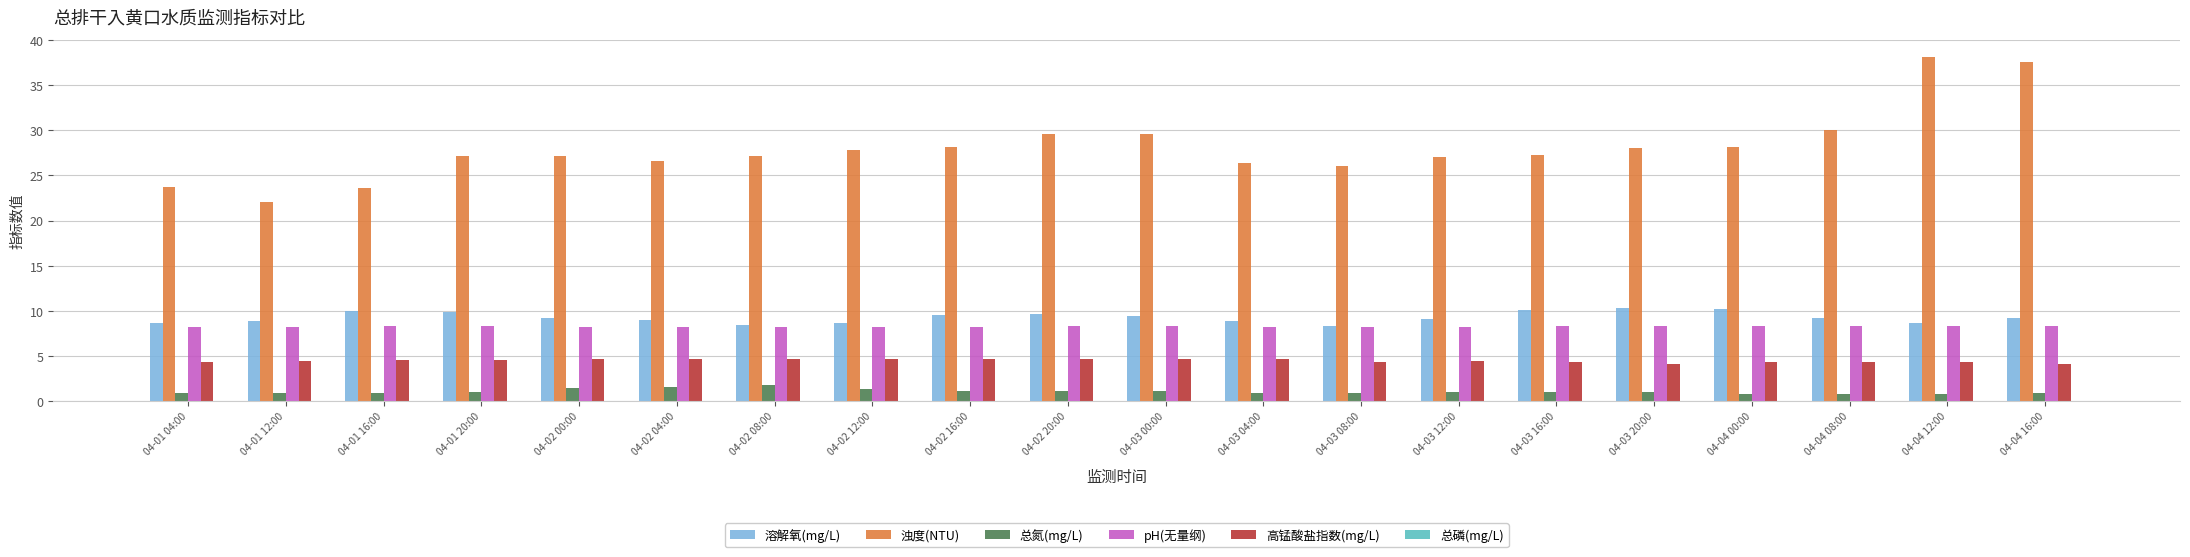

The 高锰酸盐指数(mg/L) series shows 6.1 at 04-04 12:00. True or false?

False